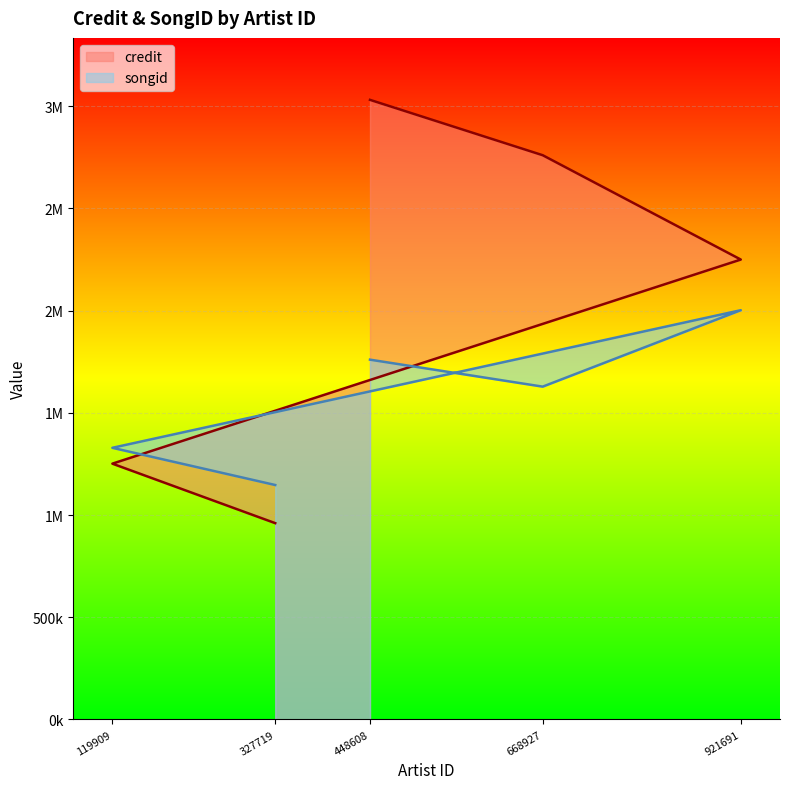

Rank the series at 119909 from lowest to highest value.

credit, songid